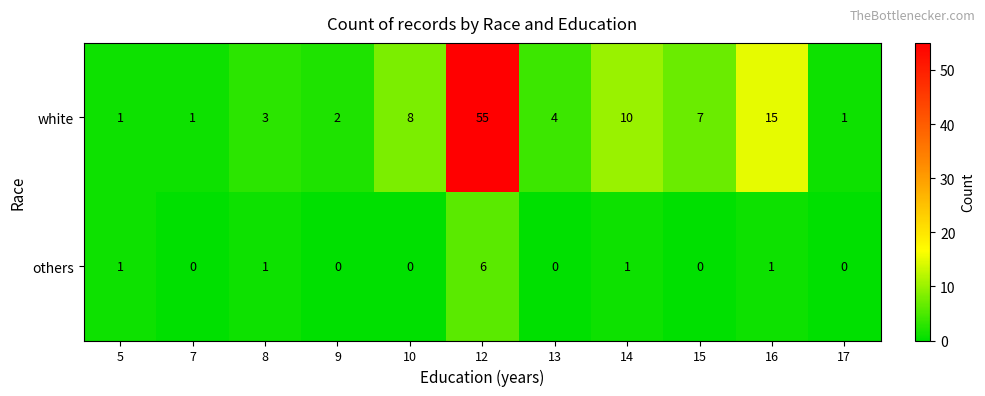

What is the difference between the others values at 15 and 12?

6